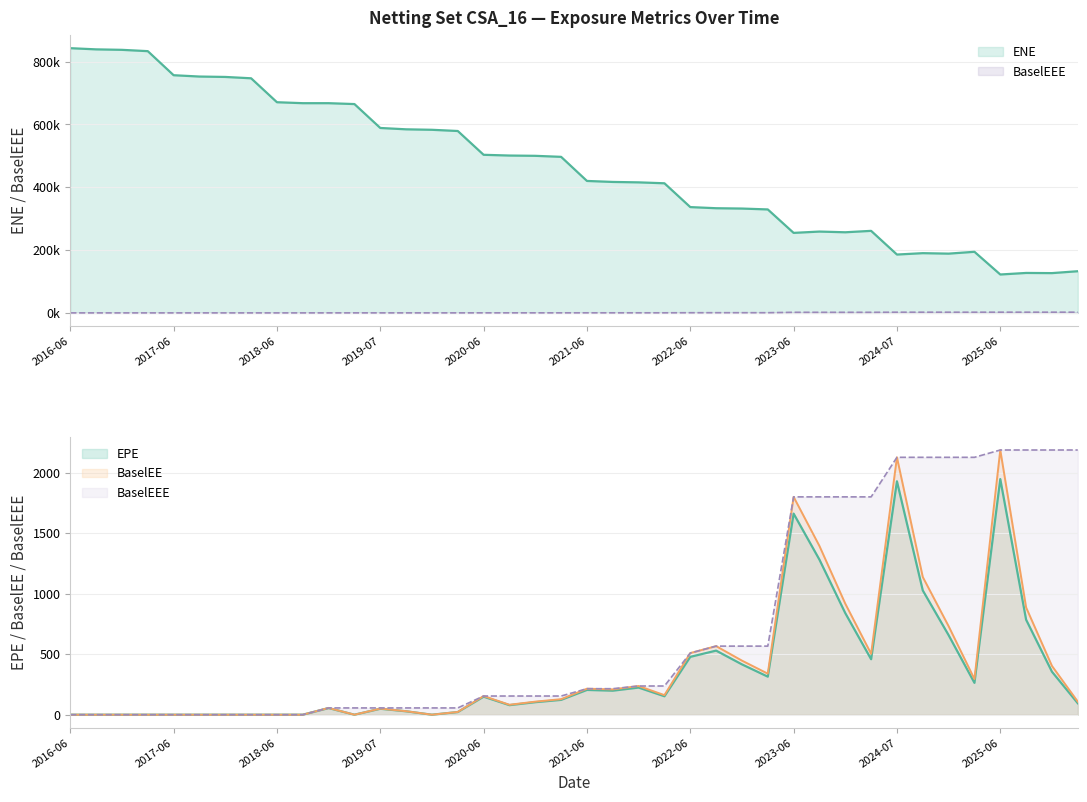

What value does the ENE series have at 2016-12-29?

837148.0